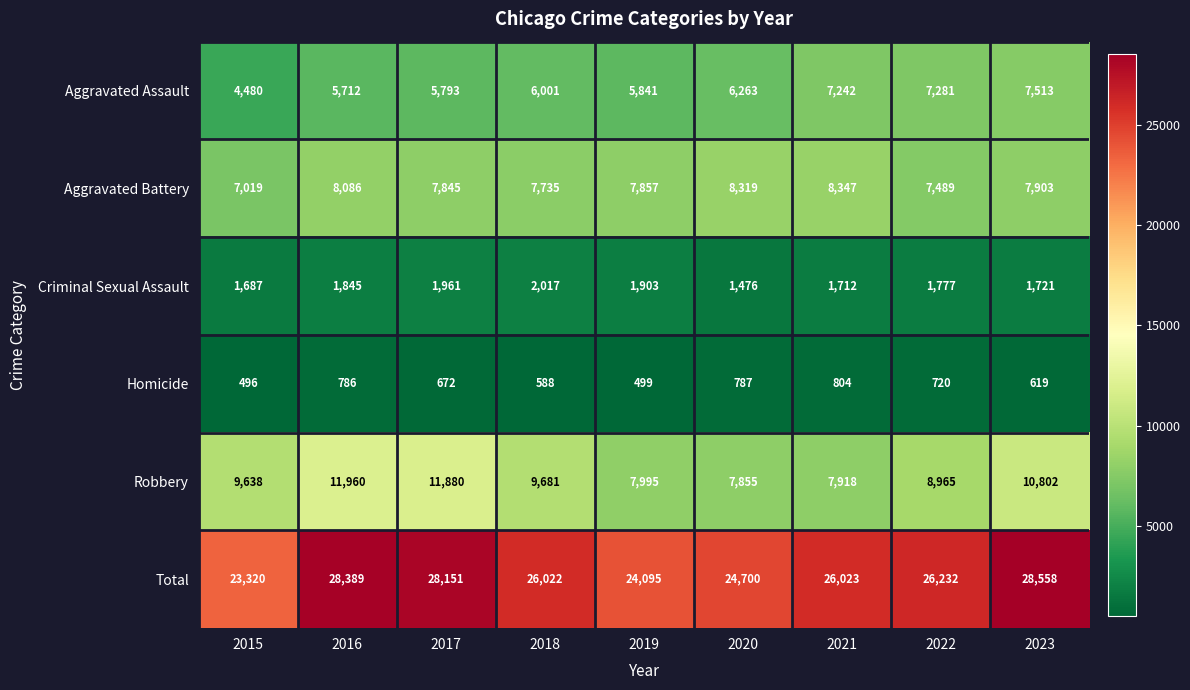

Where does the Total series first go above 26023?

2016